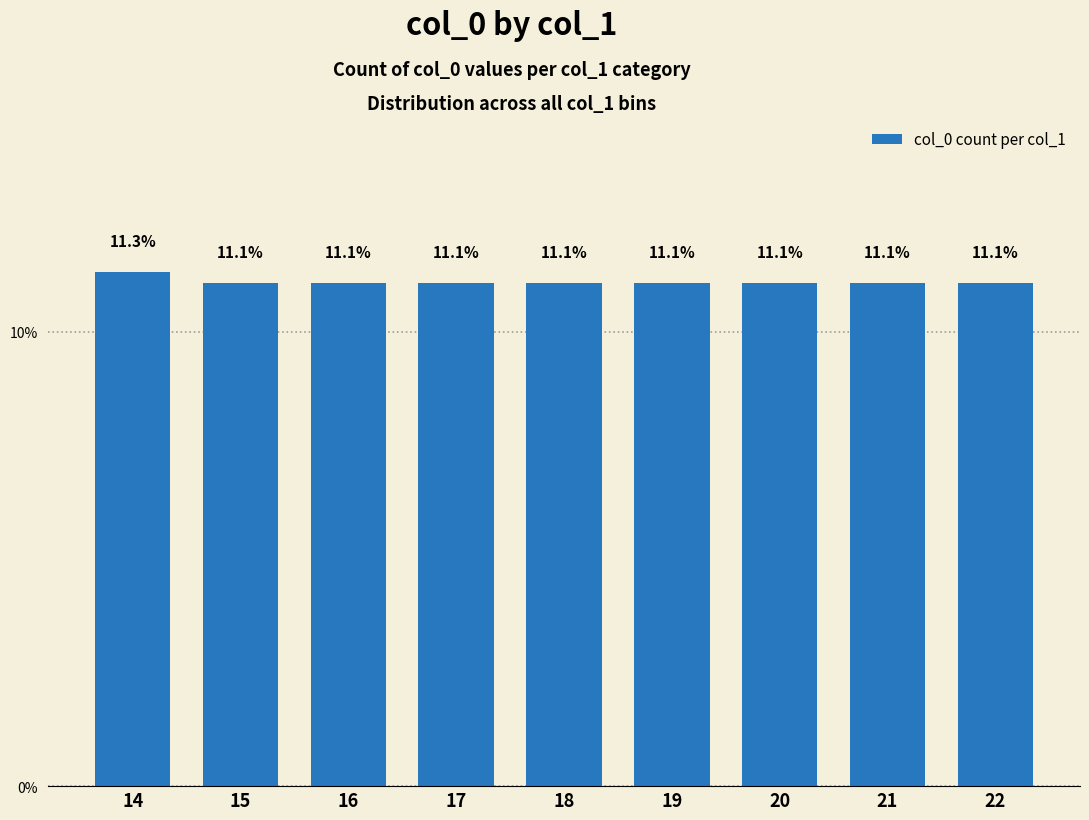

The value at 17 is 11.1. True or false?

True